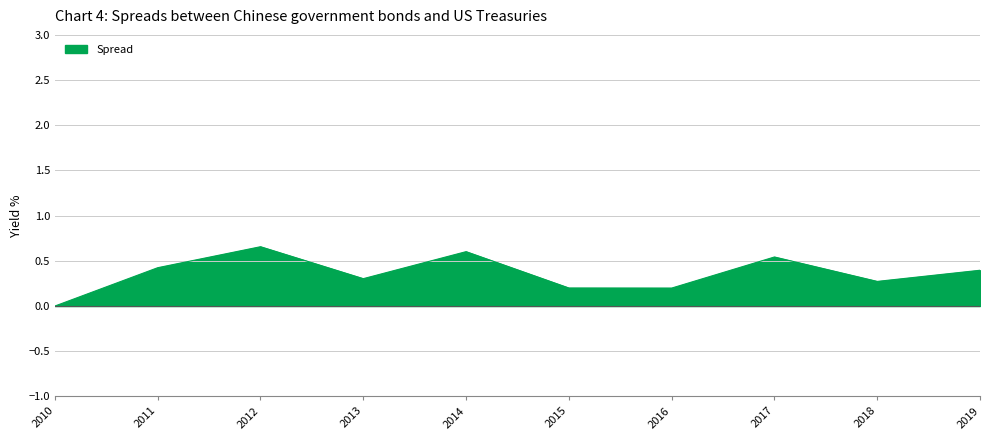

At which label is the value closest to 0?

2010